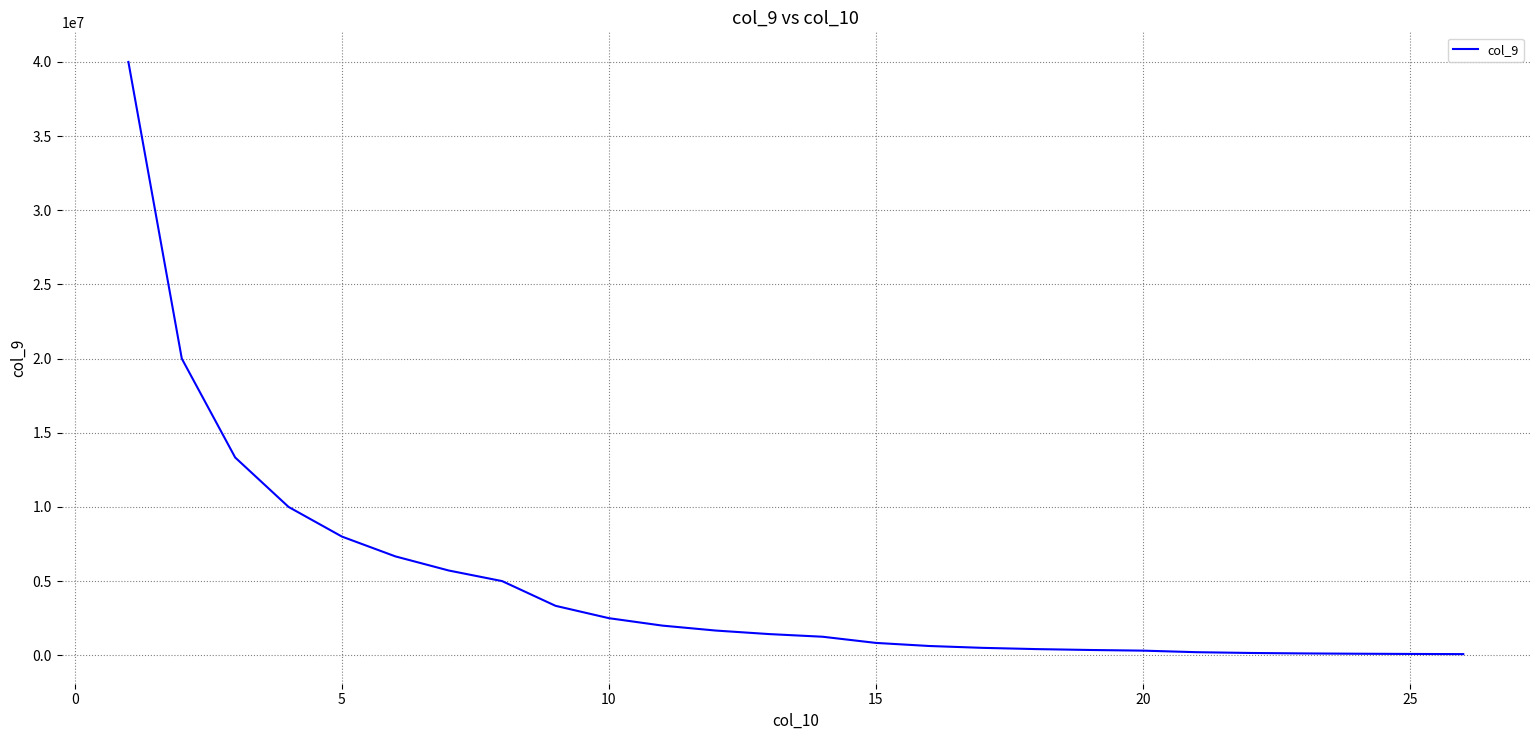

What is the difference between the maximum and minimum values?

39921875.0